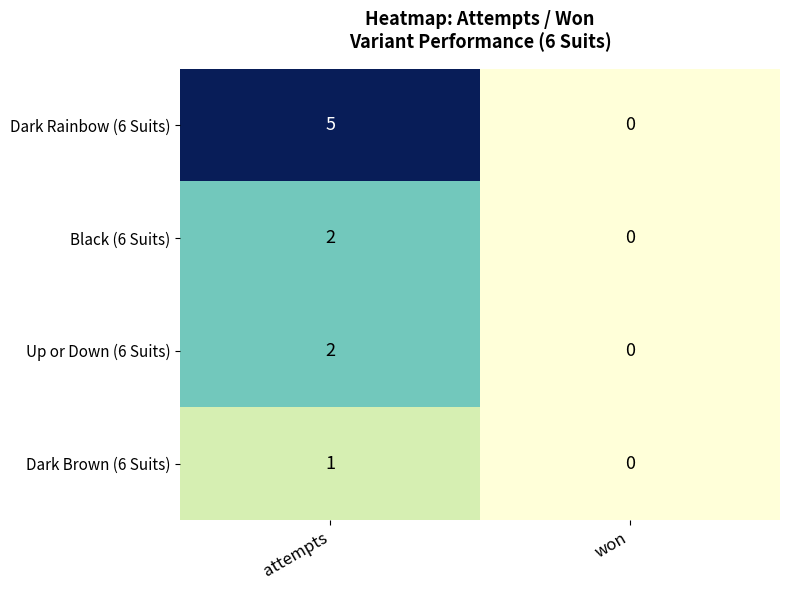

What is the sum of all Dark Rainbow (6 Suits) values?

5